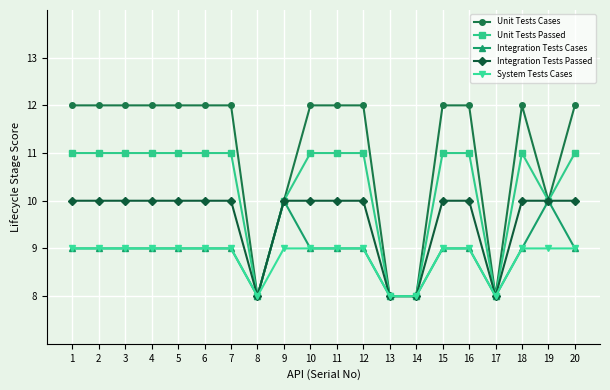

How many lines are shown in the chart?

5